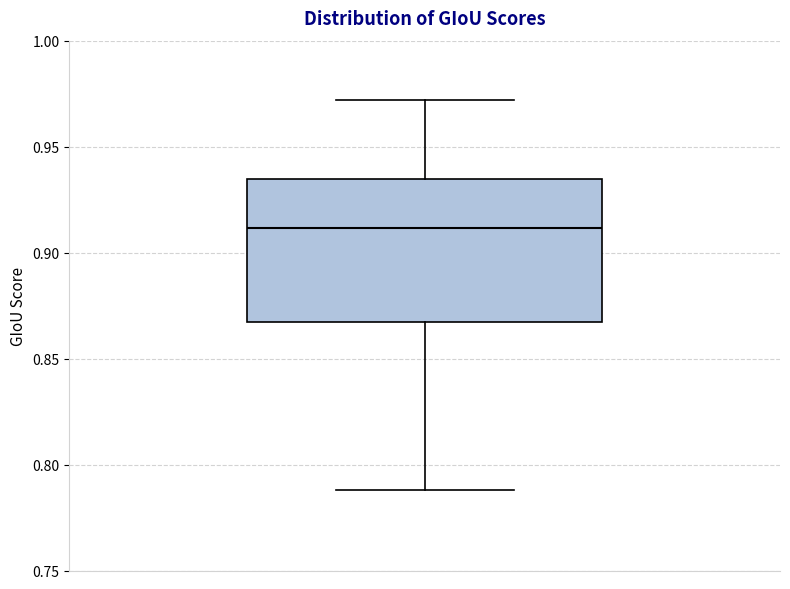

Transcribe this box plot: give where the median line is, the range the box spans, and where the two whiskers end, as read against the y-axis. The values are not printed on the chart, so give them approximately, as read against the axis.

median 0.910, box 0.865 to 0.935, whiskers 0.790 to 0.970